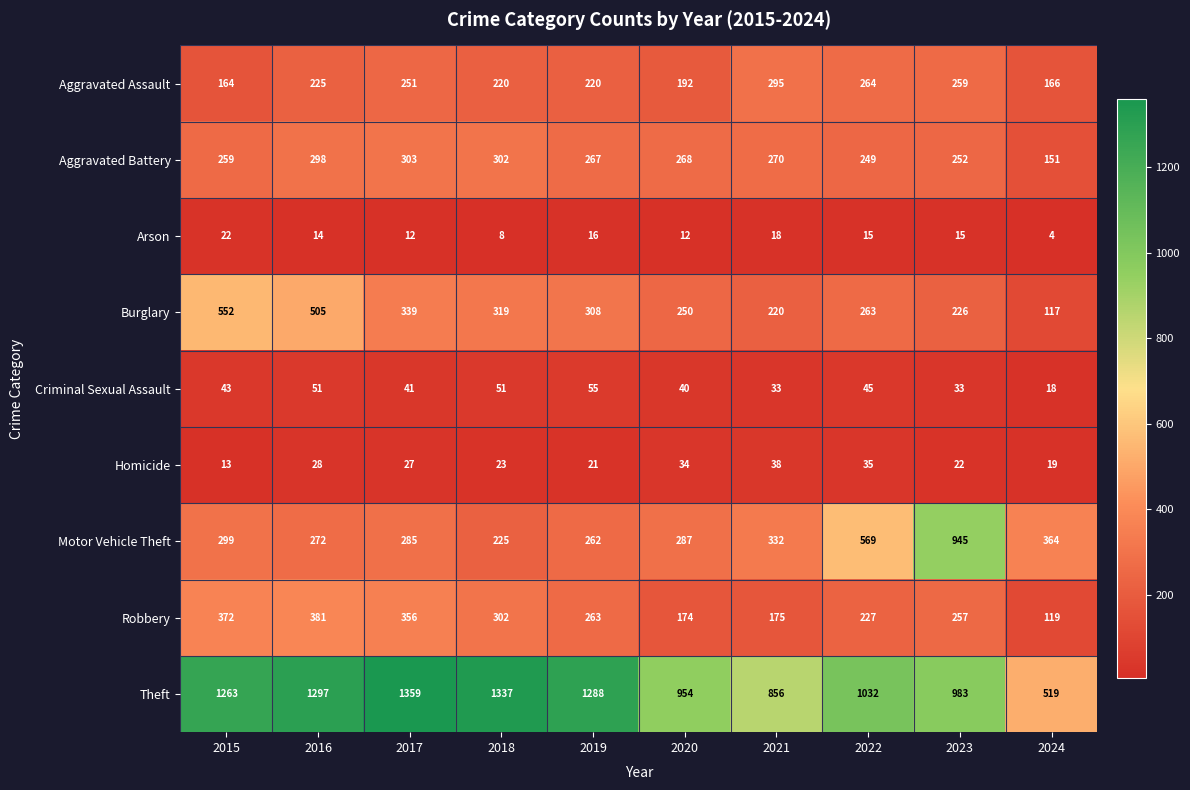

What is the difference between the second highest and minimum values in the Arson series?

14